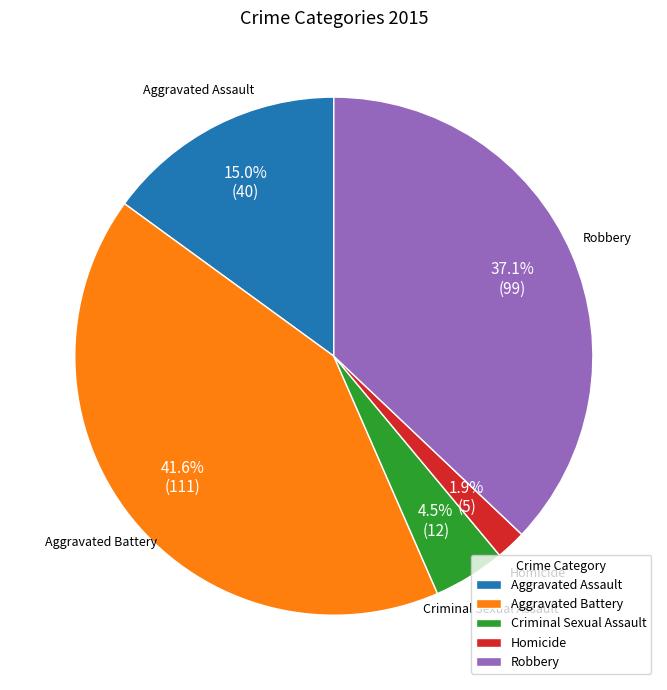

Which slice is the smallest?

Homicide